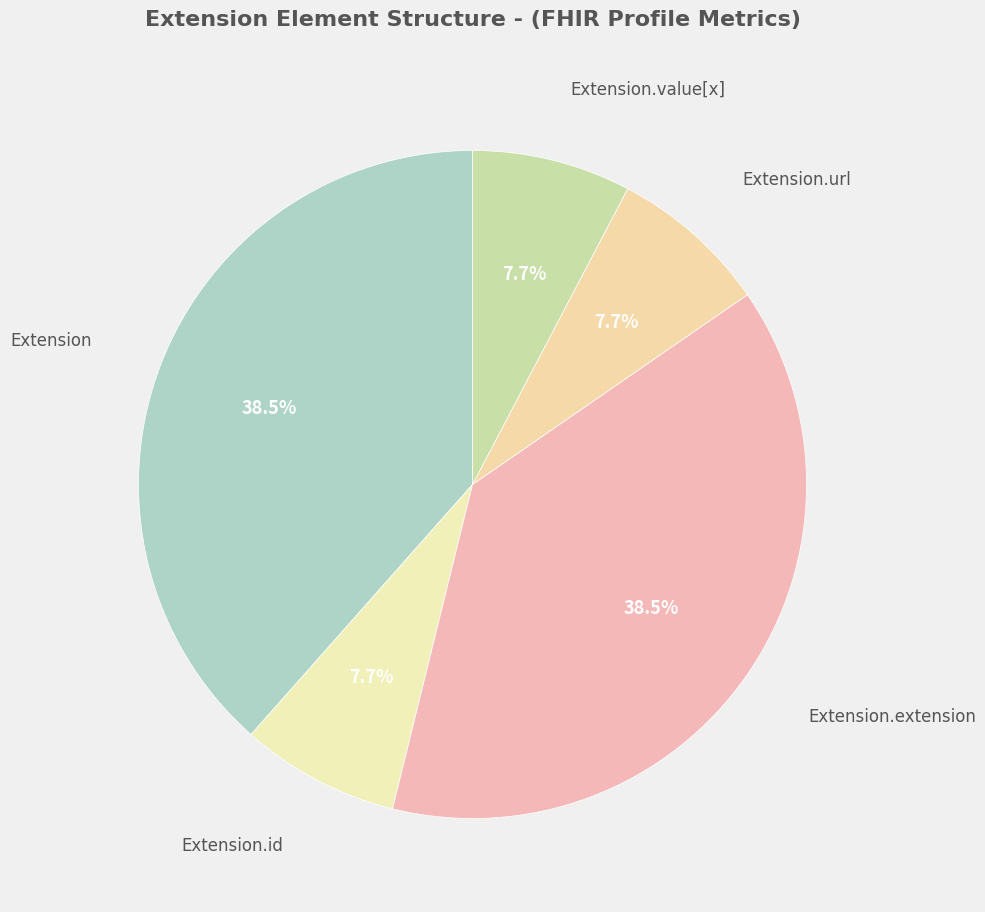

How many segments does this pie chart have?

5